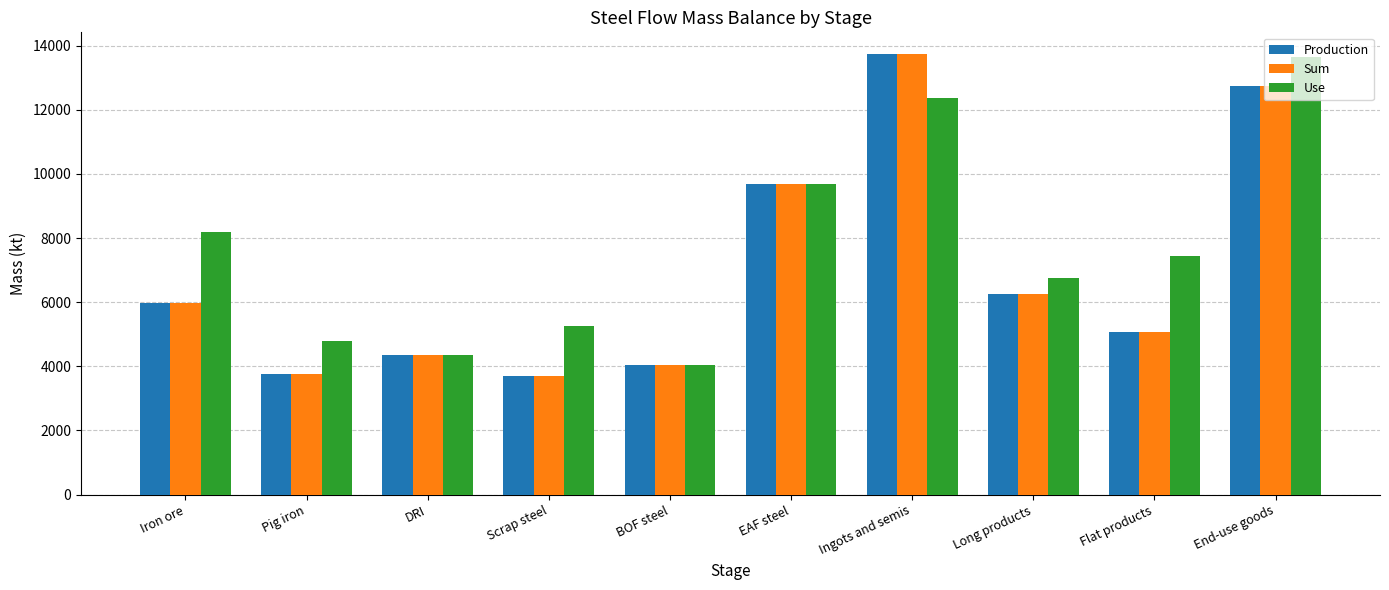

What is the minimum value shown in the chart?

3699.9